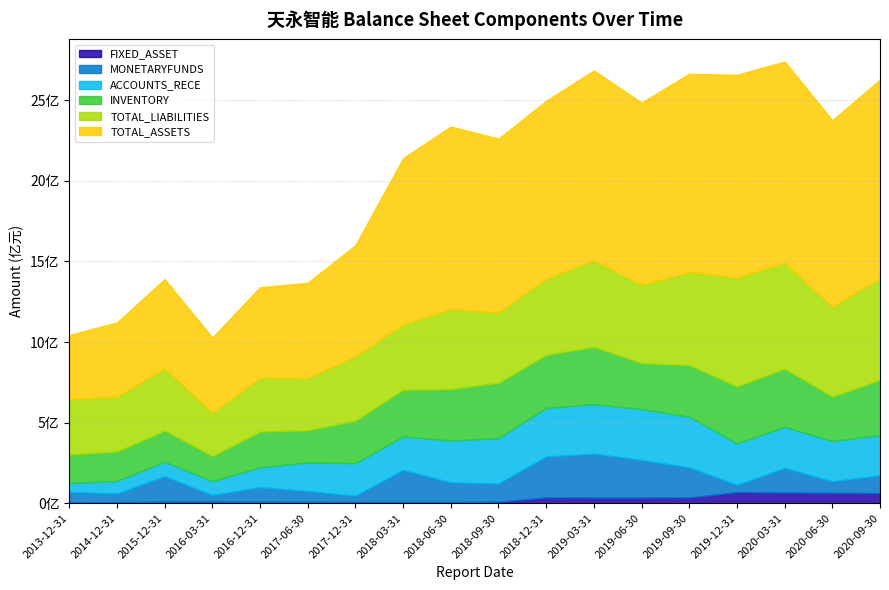

True or false: TOTAL_ASSETS has more than 1 interior local peaks.

True